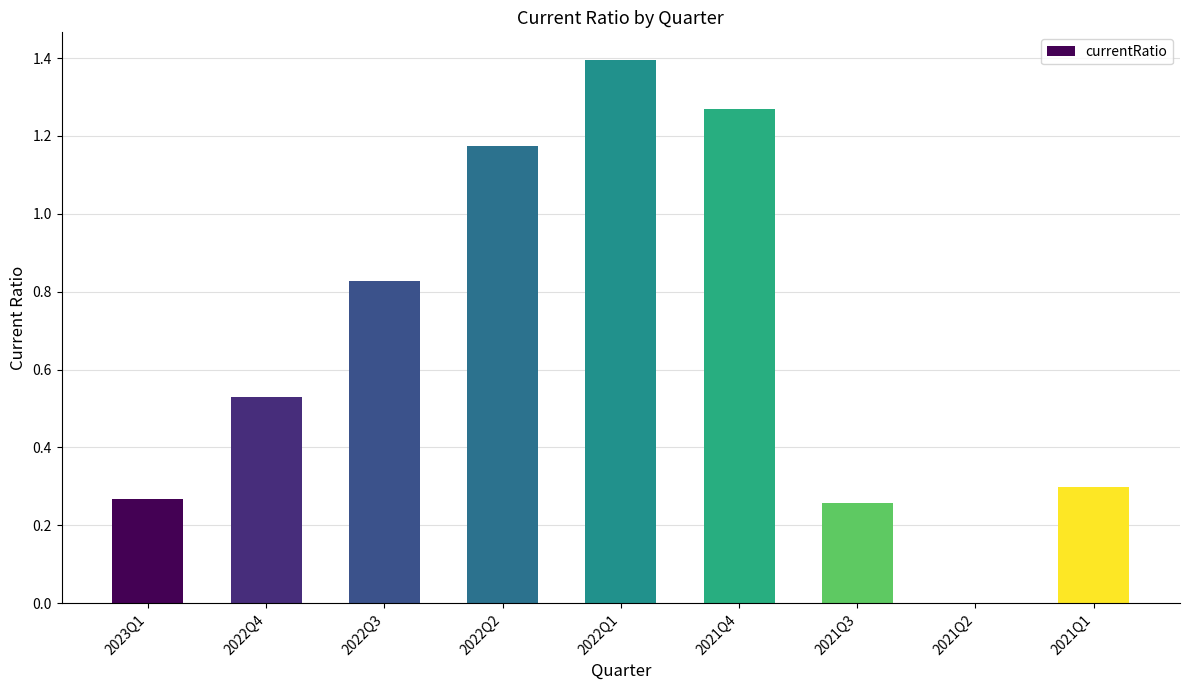

Is it true that the value at 2023Q1 is 0.4?

False